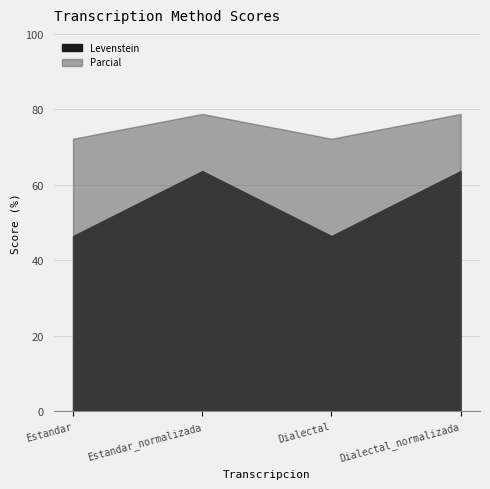

The Levenstein series shows 102.1 at Dialectal_normalizada. True or false?

False